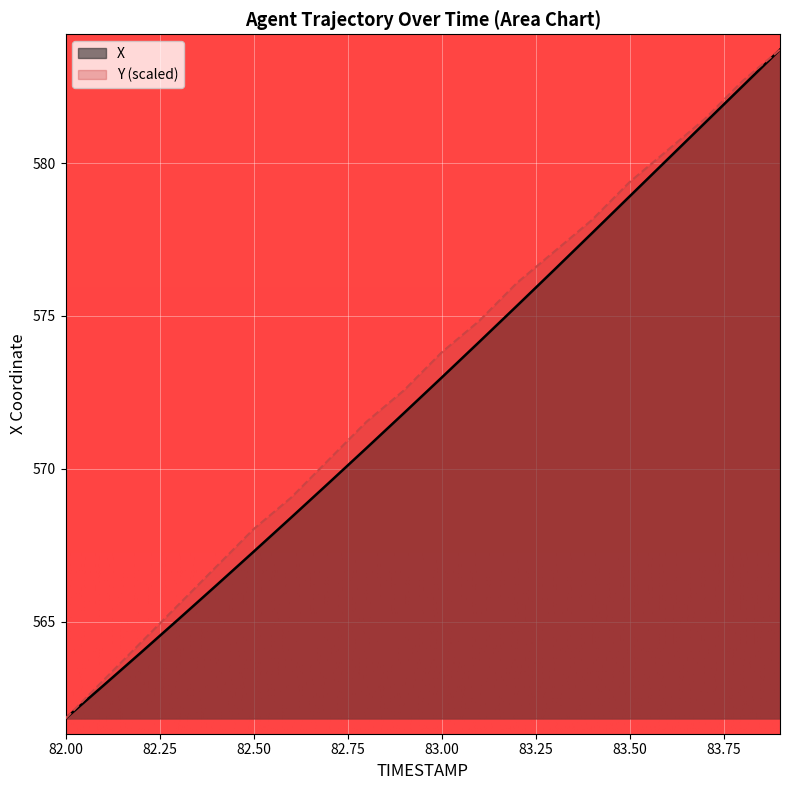

What is the difference between the second highest and minimum values in the X series?

20.7